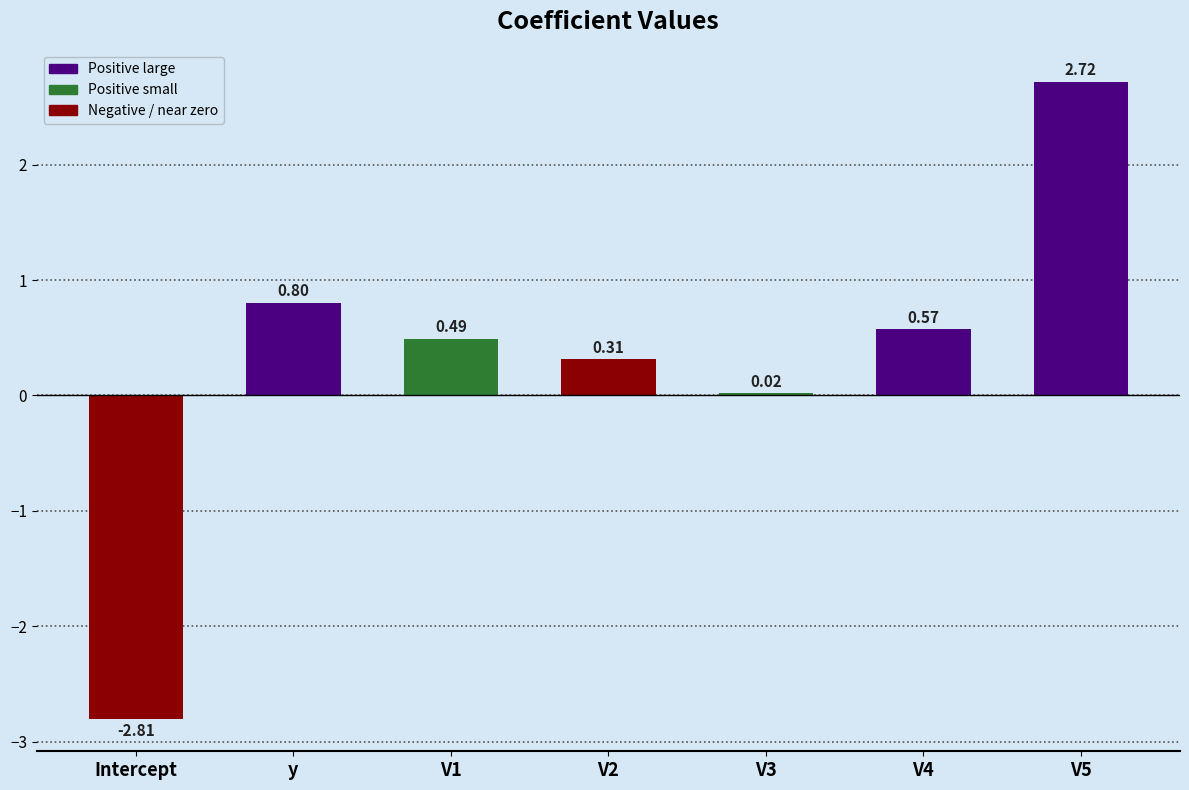

What is the value of the 1st bar from the left?

-2.8